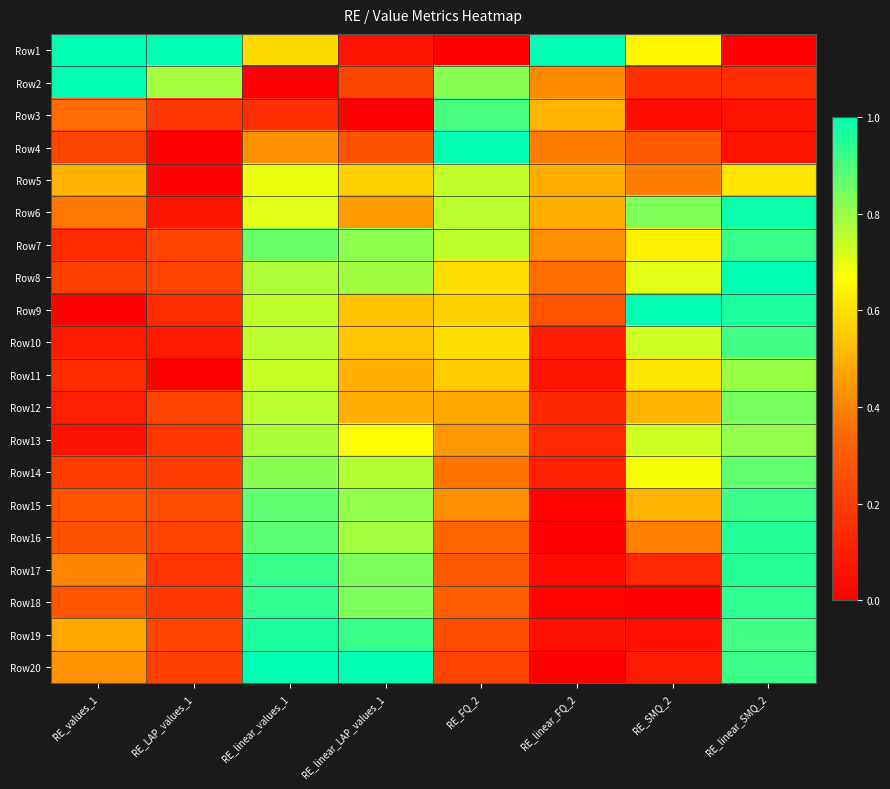

Reading right to left, what are all the values shown in this chart?

Row1: RE_linear_SMQ_2=0.0	RE_SMQ_2=0.6	RE_linear_FQ_2=1.0	RE_FQ_2=0.0	RE_linear_LAP_values_1=0.1	RE_linear_values_1=0.6	RE_LAP_values_1=1.0	RE_values_1=1.0
Row2: RE_linear_SMQ_2=0.2	RE_SMQ_2=0.2	RE_linear_FQ_2=0.4	RE_FQ_2=0.8	RE_linear_LAP_values_1=0.2	RE_linear_values_1=0.0	RE_LAP_values_1=0.8	RE_values_1=1.0
Row3: RE_linear_SMQ_2=0.1	RE_SMQ_2=0.0	RE_linear_FQ_2=0.5	RE_FQ_2=0.9	RE_linear_LAP_values_1=0.0	RE_linear_values_1=0.2	RE_LAP_values_1=0.2	RE_values_1=0.3
Row4: RE_linear_SMQ_2=0.1	RE_SMQ_2=0.3	RE_linear_FQ_2=0.4	RE_FQ_2=1.0	RE_linear_LAP_values_1=0.3	RE_linear_values_1=0.4	RE_LAP_values_1=0.0	RE_values_1=0.2
Row5: RE_linear_SMQ_2=0.6	RE_SMQ_2=0.4	RE_linear_FQ_2=0.5	RE_FQ_2=0.7	RE_linear_LAP_values_1=0.6	RE_linear_values_1=0.7	RE_LAP_values_1=0.0	RE_values_1=0.5
Row6: RE_linear_SMQ_2=1.0	RE_SMQ_2=0.8	RE_linear_FQ_2=0.5	RE_FQ_2=0.8	RE_linear_LAP_values_1=0.5	RE_linear_values_1=0.7	RE_LAP_values_1=0.1	RE_values_1=0.4
Row7: RE_linear_SMQ_2=0.9	RE_SMQ_2=0.6	RE_linear_FQ_2=0.4	RE_FQ_2=0.7	RE_linear_LAP_values_1=0.8	RE_linear_values_1=0.9	RE_LAP_values_1=0.2	RE_values_1=0.1
Row8: RE_linear_SMQ_2=1.0	RE_SMQ_2=0.7	RE_linear_FQ_2=0.4	RE_FQ_2=0.6	RE_linear_LAP_values_1=0.8	RE_linear_values_1=0.8	RE_LAP_values_1=0.2	RE_values_1=0.2
Row9: RE_linear_SMQ_2=1.0	RE_SMQ_2=1.0	RE_linear_FQ_2=0.3	RE_FQ_2=0.6	RE_linear_LAP_values_1=0.5	RE_linear_values_1=0.7	RE_LAP_values_1=0.2	RE_values_1=0.0
Row10: RE_linear_SMQ_2=0.9	RE_SMQ_2=0.7	RE_linear_FQ_2=0.1	RE_FQ_2=0.6	RE_linear_LAP_values_1=0.5	RE_linear_values_1=0.8	RE_LAP_values_1=0.1	RE_values_1=0.1
Row11: RE_linear_SMQ_2=0.8	RE_SMQ_2=0.6	RE_linear_FQ_2=0.1	RE_FQ_2=0.6	RE_linear_LAP_values_1=0.5	RE_linear_values_1=0.7	RE_LAP_values_1=0.0	RE_values_1=0.1
Row12: RE_linear_SMQ_2=0.8	RE_SMQ_2=0.5	RE_linear_FQ_2=0.1	RE_FQ_2=0.5	RE_linear_LAP_values_1=0.5	RE_linear_values_1=0.8	RE_LAP_values_1=0.2	RE_values_1=0.1
Row13: RE_linear_SMQ_2=0.8	RE_SMQ_2=0.7	RE_linear_FQ_2=0.1	RE_FQ_2=0.4	RE_linear_LAP_values_1=0.7	RE_linear_values_1=0.8	RE_LAP_values_1=0.2	RE_values_1=0.1
Row14: RE_linear_SMQ_2=0.9	RE_SMQ_2=0.7	RE_linear_FQ_2=0.1	RE_FQ_2=0.4	RE_linear_LAP_values_1=0.8	RE_linear_values_1=0.8	RE_LAP_values_1=0.2	RE_values_1=0.2
Row15: RE_linear_SMQ_2=0.9	RE_SMQ_2=0.5	RE_linear_FQ_2=0.0	RE_FQ_2=0.4	RE_linear_LAP_values_1=0.8	RE_linear_values_1=0.9	RE_LAP_values_1=0.3	RE_values_1=0.3
Row16: RE_linear_SMQ_2=1.0	RE_SMQ_2=0.4	RE_linear_FQ_2=0.0	RE_FQ_2=0.3	RE_linear_LAP_values_1=0.8	RE_linear_values_1=0.9	RE_LAP_values_1=0.2	RE_values_1=0.3
Row17: RE_linear_SMQ_2=1.0	RE_SMQ_2=0.1	RE_linear_FQ_2=0.0	RE_FQ_2=0.3	RE_linear_LAP_values_1=0.8	RE_linear_values_1=0.9	RE_LAP_values_1=0.2	RE_values_1=0.4
Row18: RE_linear_SMQ_2=0.9	RE_SMQ_2=0.0	RE_linear_FQ_2=0.0	RE_FQ_2=0.3	RE_linear_LAP_values_1=0.8	RE_linear_values_1=0.9	RE_LAP_values_1=0.2	RE_values_1=0.3
Row19: RE_linear_SMQ_2=0.9	RE_SMQ_2=0.1	RE_linear_FQ_2=0.1	RE_FQ_2=0.3	RE_linear_LAP_values_1=0.9	RE_linear_values_1=1.0	RE_LAP_values_1=0.2	RE_values_1=0.5
Row20: RE_linear_SMQ_2=0.9	RE_SMQ_2=0.1	RE_linear_FQ_2=0.0	RE_FQ_2=0.2	RE_linear_LAP_values_1=1.0	RE_linear_values_1=1.0	RE_LAP_values_1=0.2	RE_values_1=0.4